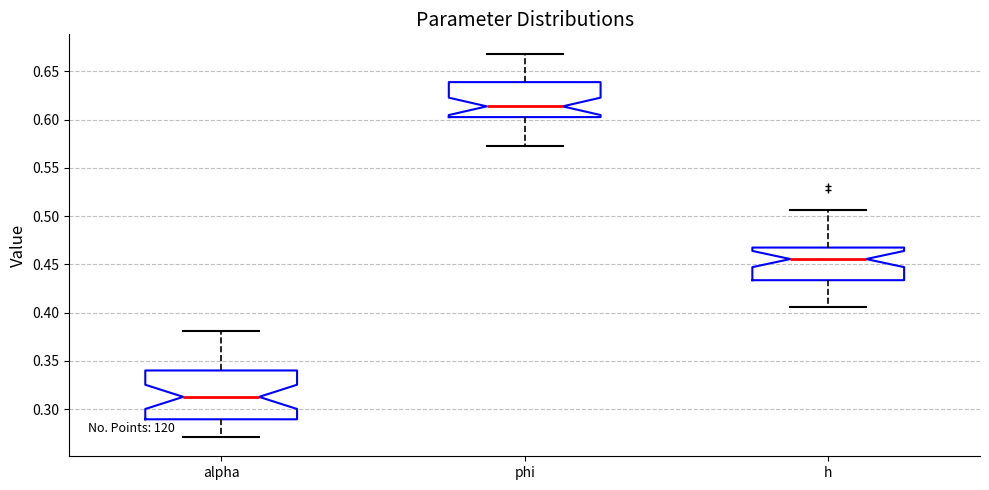

Where does the lower whisker of the box for phi end on the y-axis? The values are not printed on the chart, so give them approximately, as read against the axis.

0.570